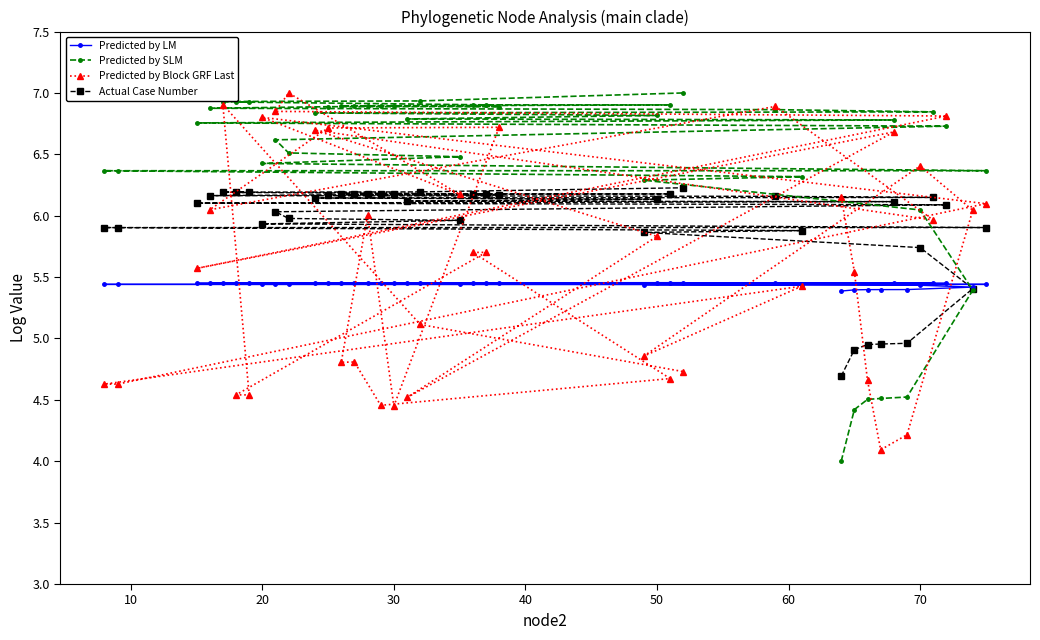

Is this an area chart (filled region under the line)?

No